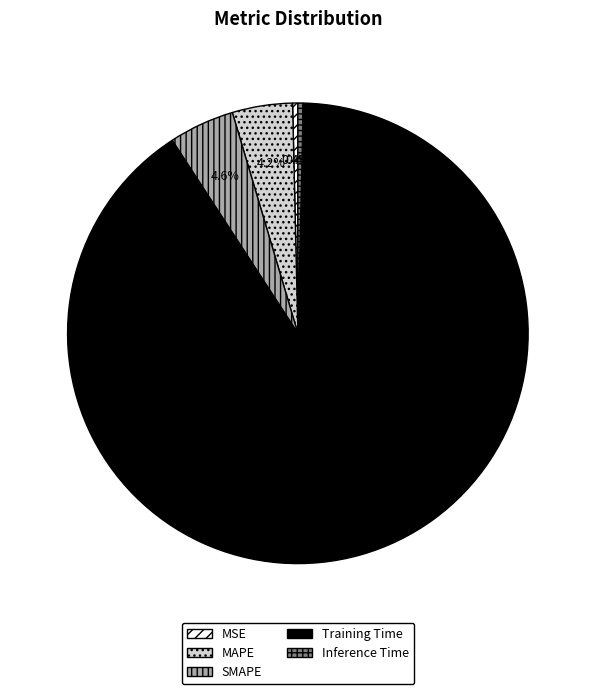

Which category accounts for the majority?

Training Time